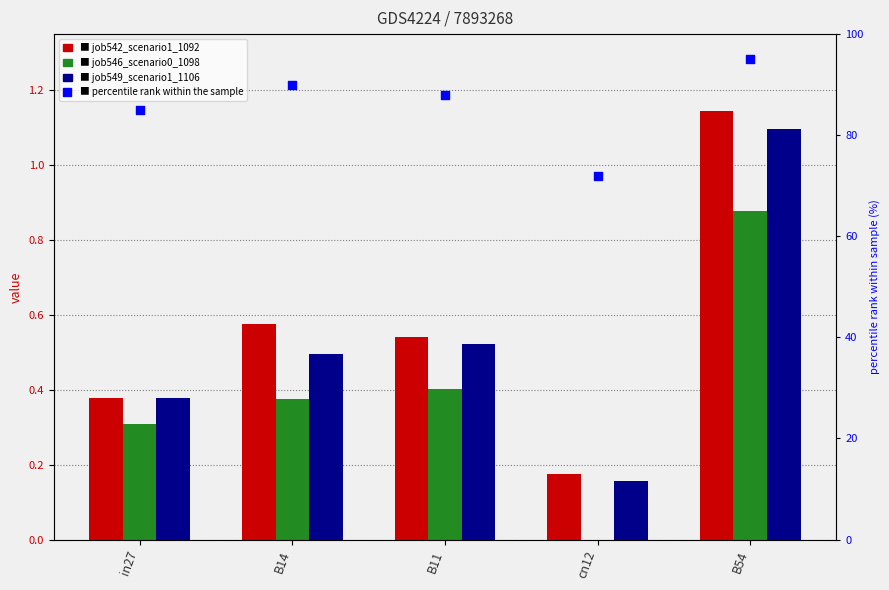

At how many categories does at least one series exceed 3?

5